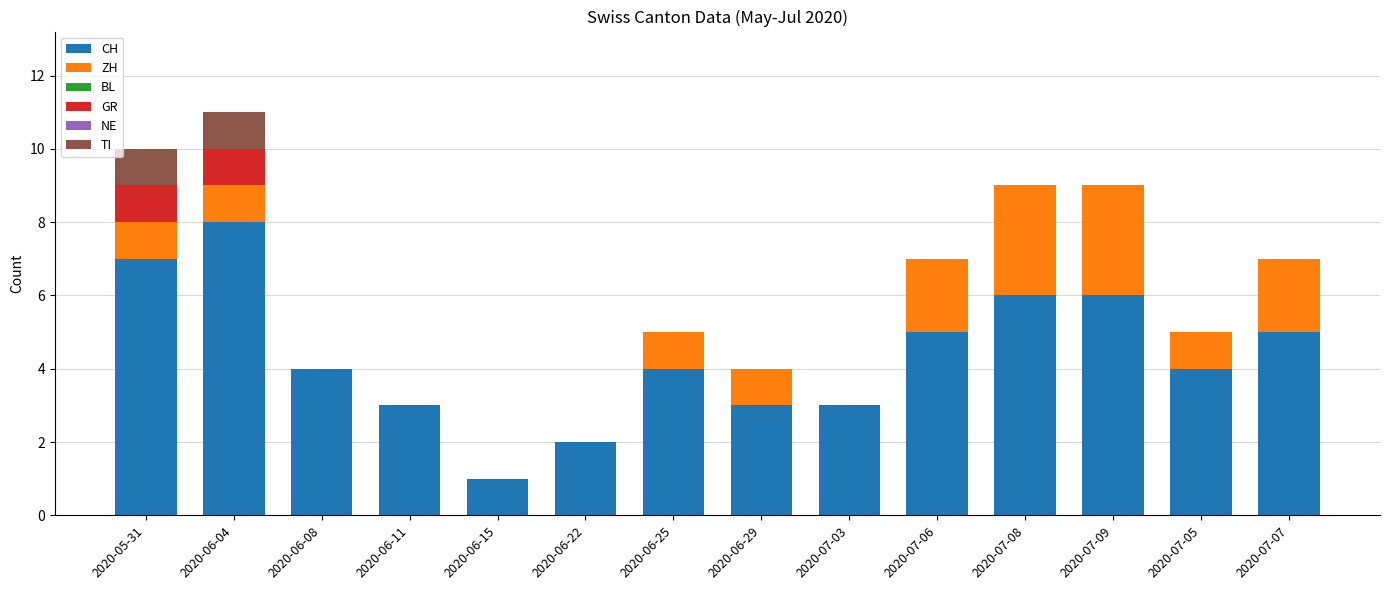

Is it true that CH equals 1 at 2020-06-22?

False